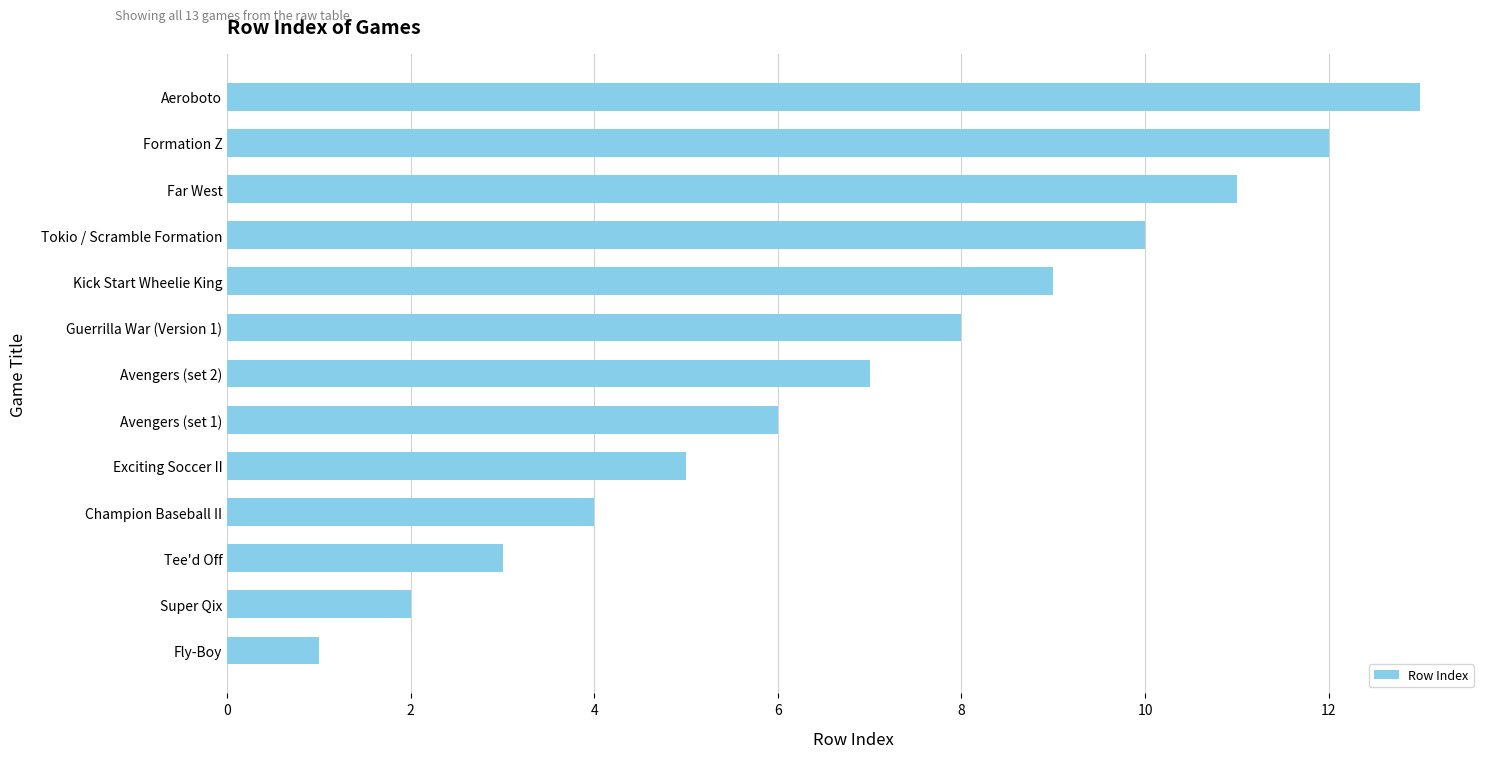

What is the greatest value displayed?

13